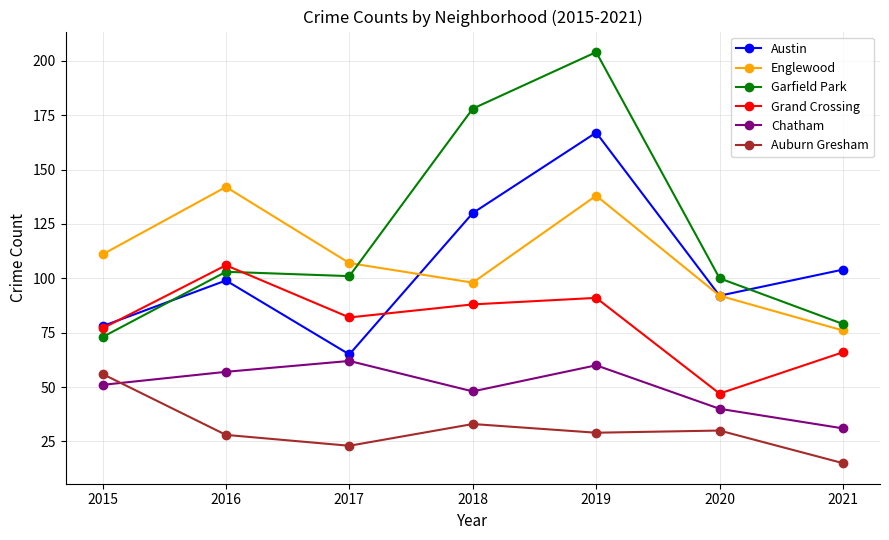

What are all the series names shown in the legend?

Austin, Englewood, Garfield Park, Grand Crossing, Chatham, Auburn Gresham